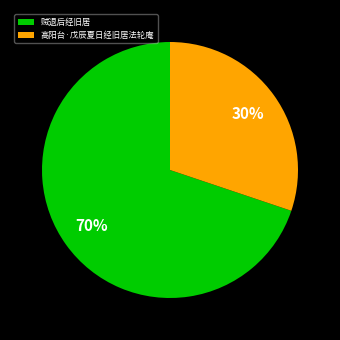

The 高阳台·戊辰夏日经旧居法轮庵 slice represents 38% of the pie. True or false?

False